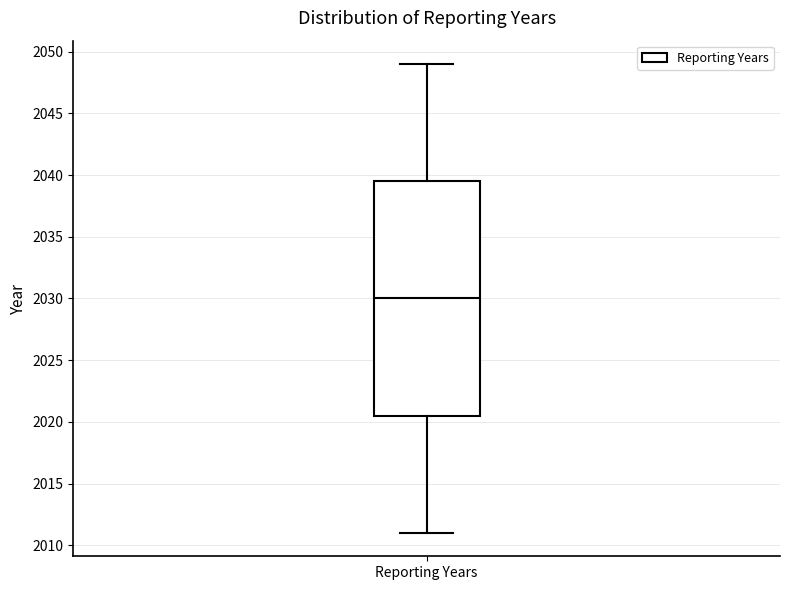

Transcribe this box plot: give where the median line is, the range the box spans, and where the two whiskers end, as read against the y-axis. The values are not printed on the chart, so give them approximately, as read against the axis.

median 2030.0, box 2020.5 to 2039.5, whiskers 2011.0 to 2049.0